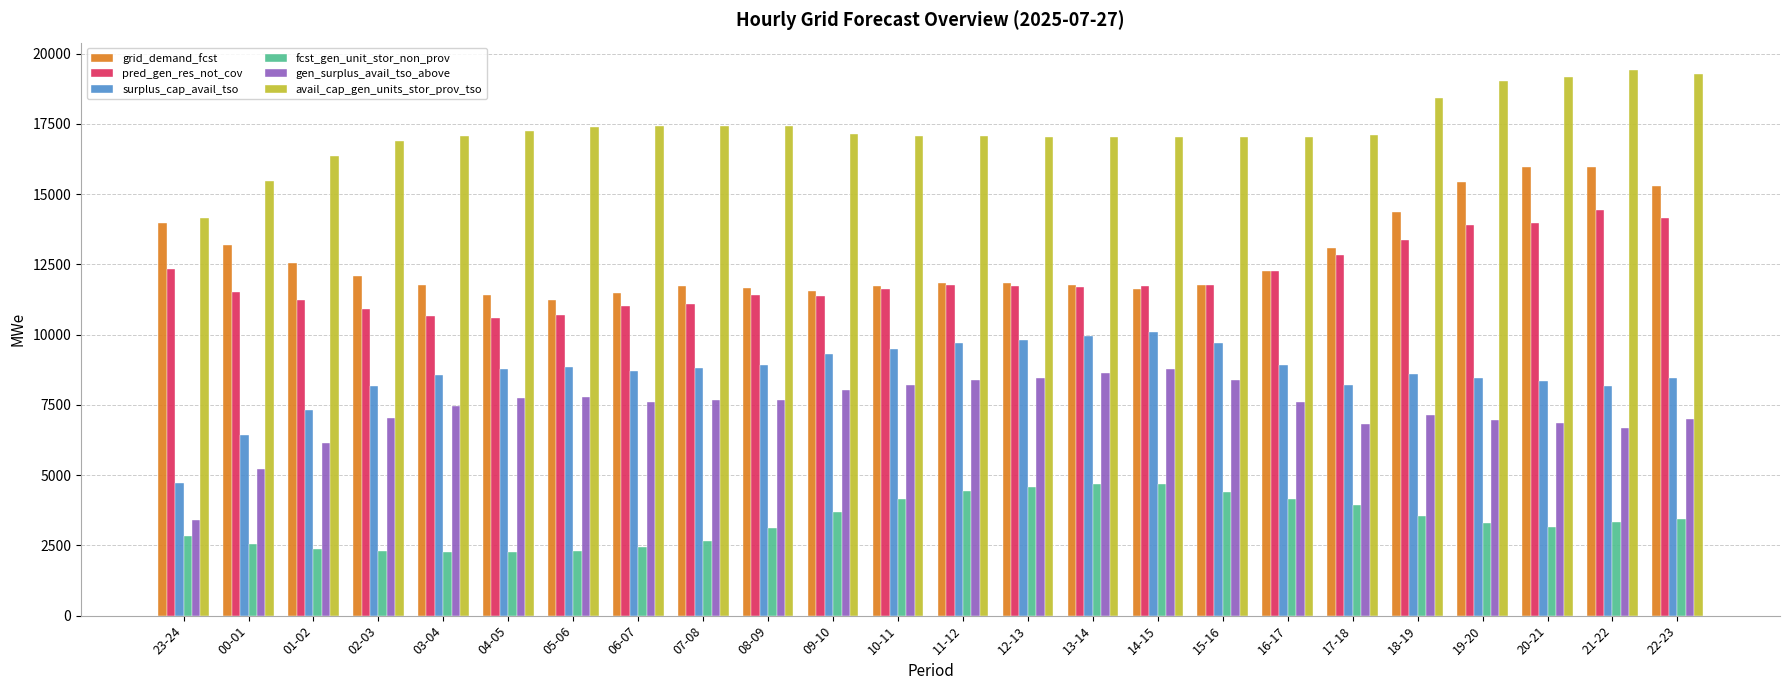

What is the value of the surplus_cap_avail_tso bar at the 17th from the left?

9703